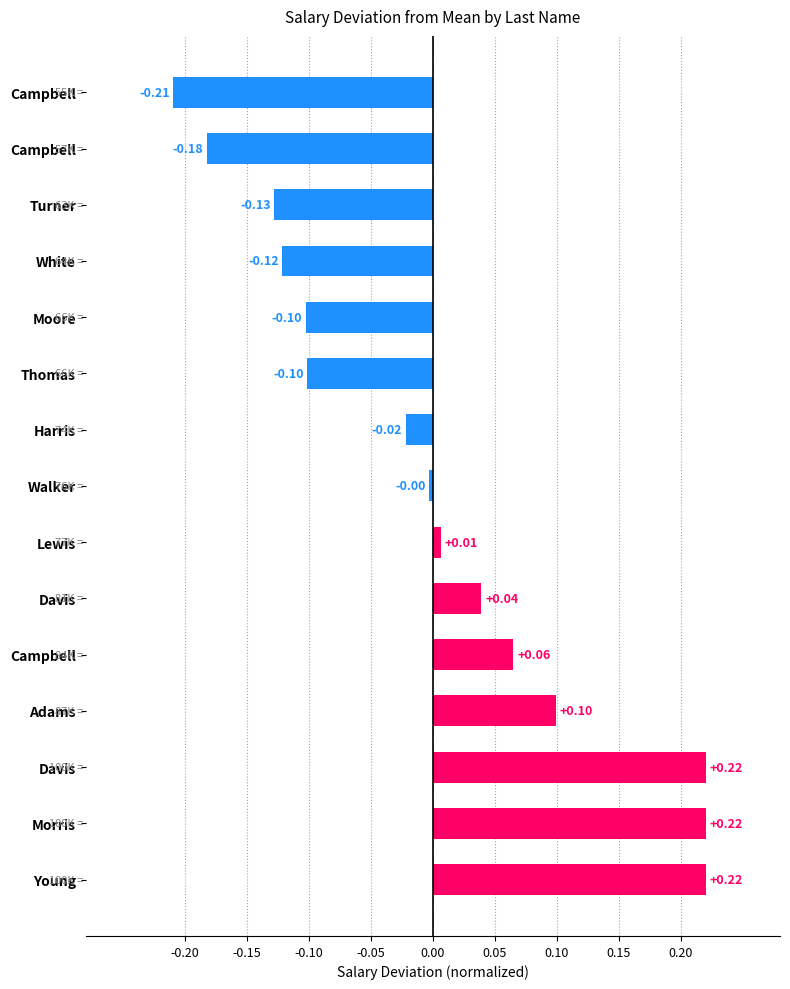

How many positive values are there?

7